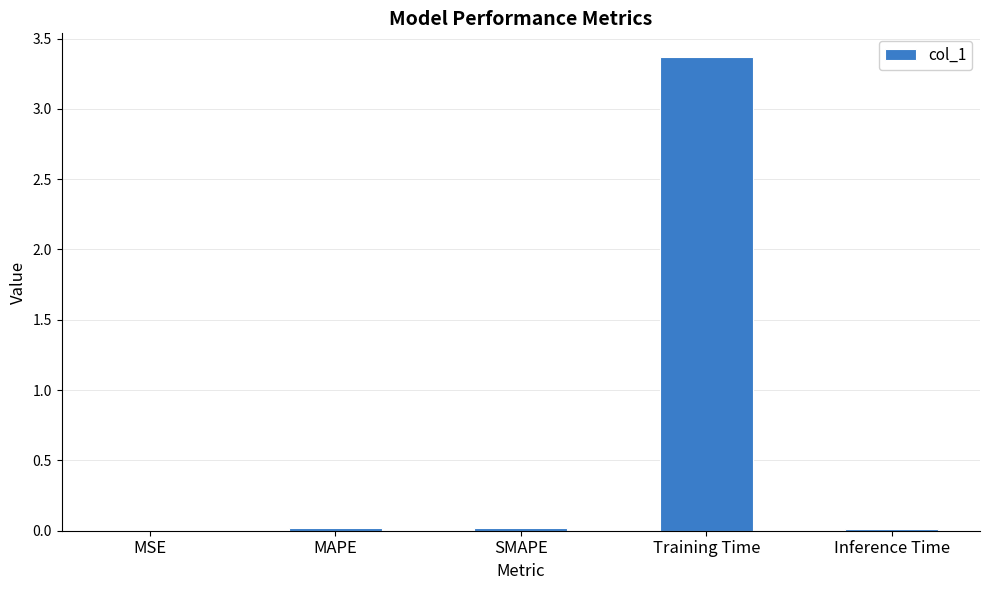

Is it true that the value at Training Time is 2.0?

False